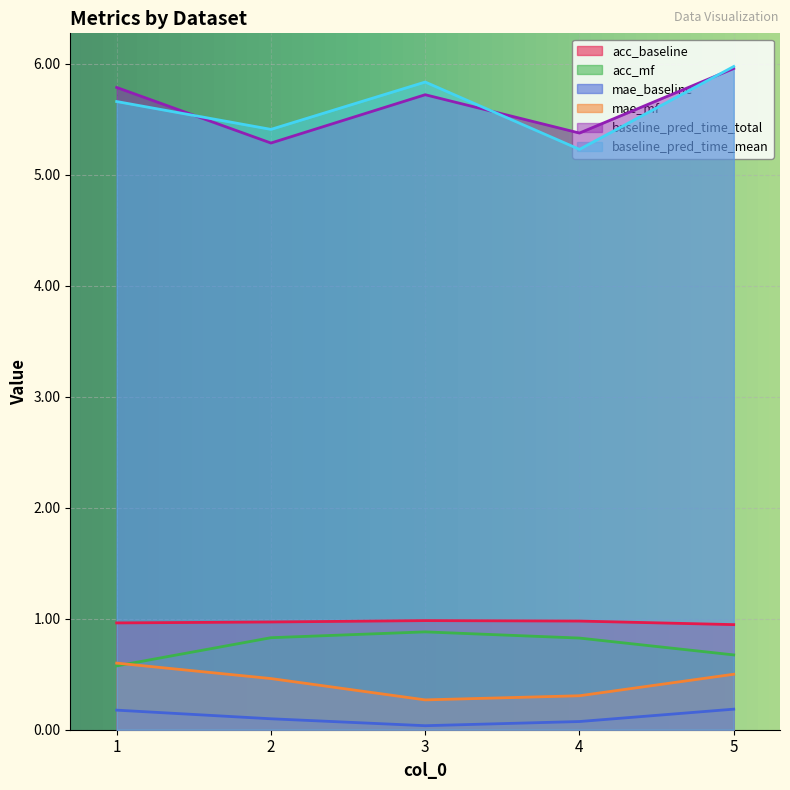

True or false: baseline_pred_time_total has a value of 2.3 at 3.

False